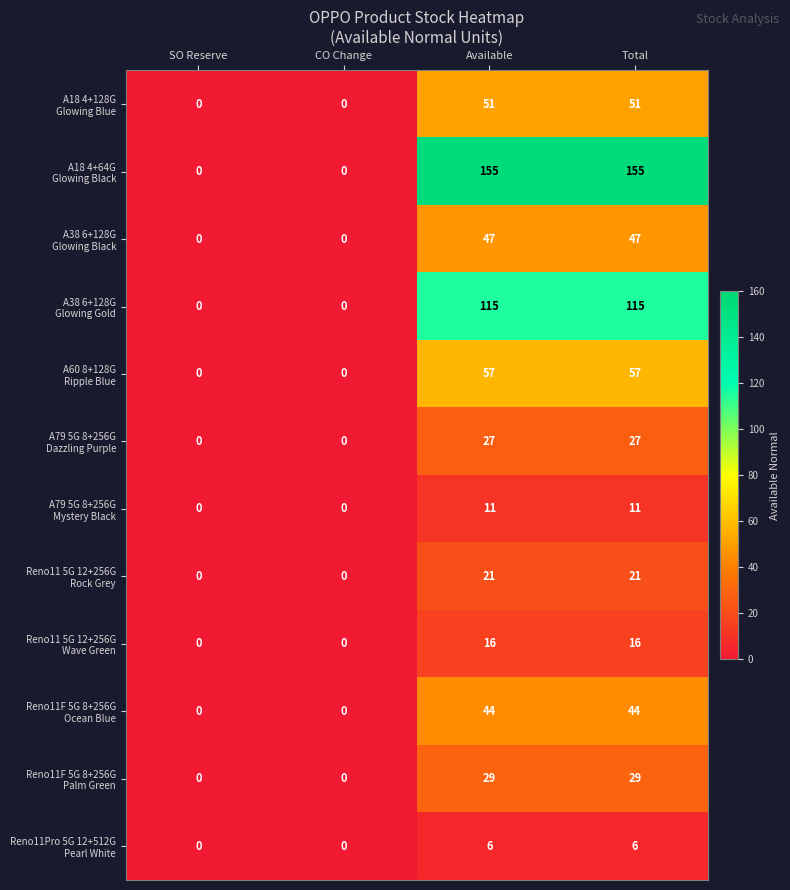

What is the difference between the highest and lowest values at Available?

149